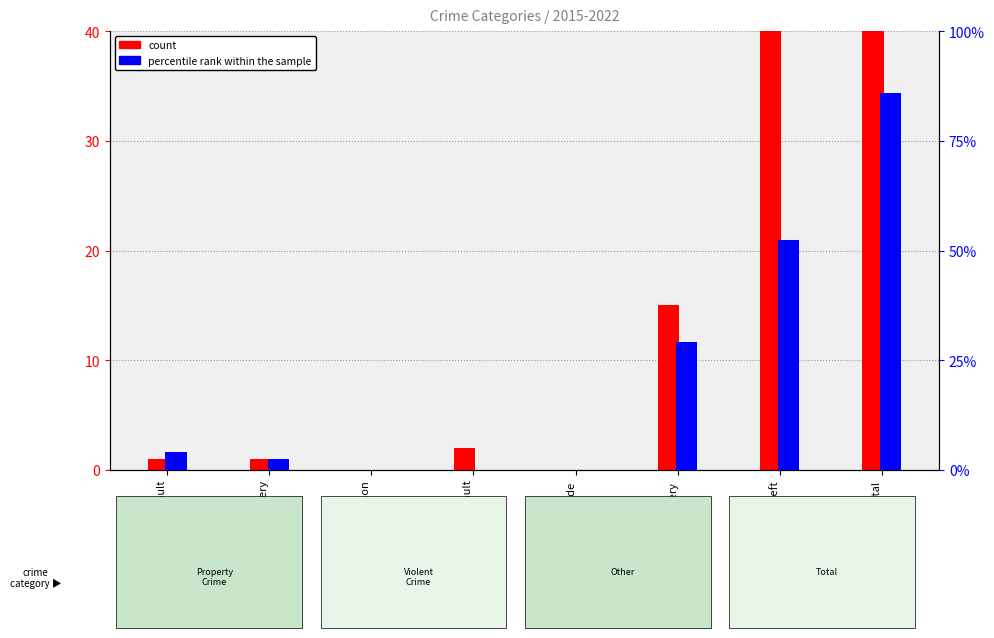

The count series shows 0 at Aggravated Battery. True or false?

False